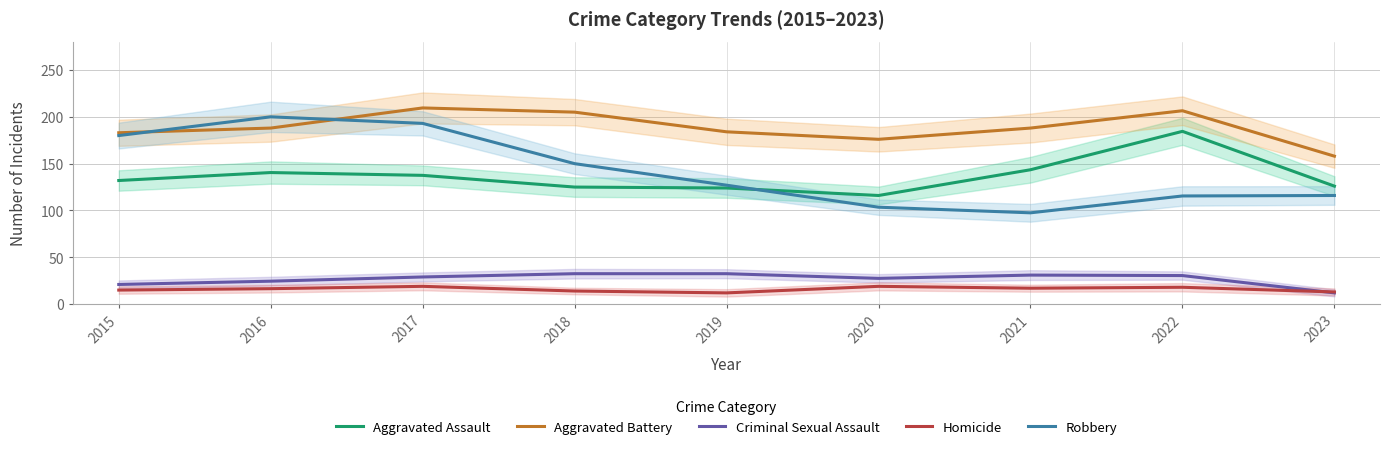

What value does the Robbery series have at 2016?

200.0